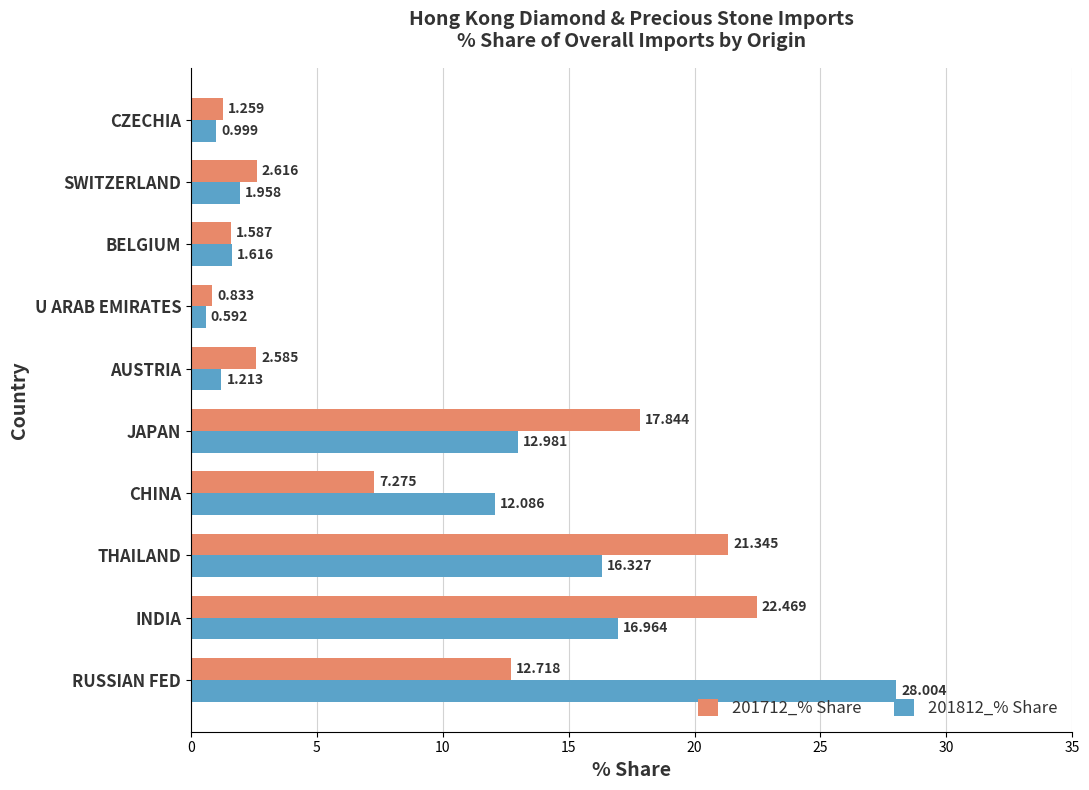

Which category has the highest value across all series?

RUSSIAN FED